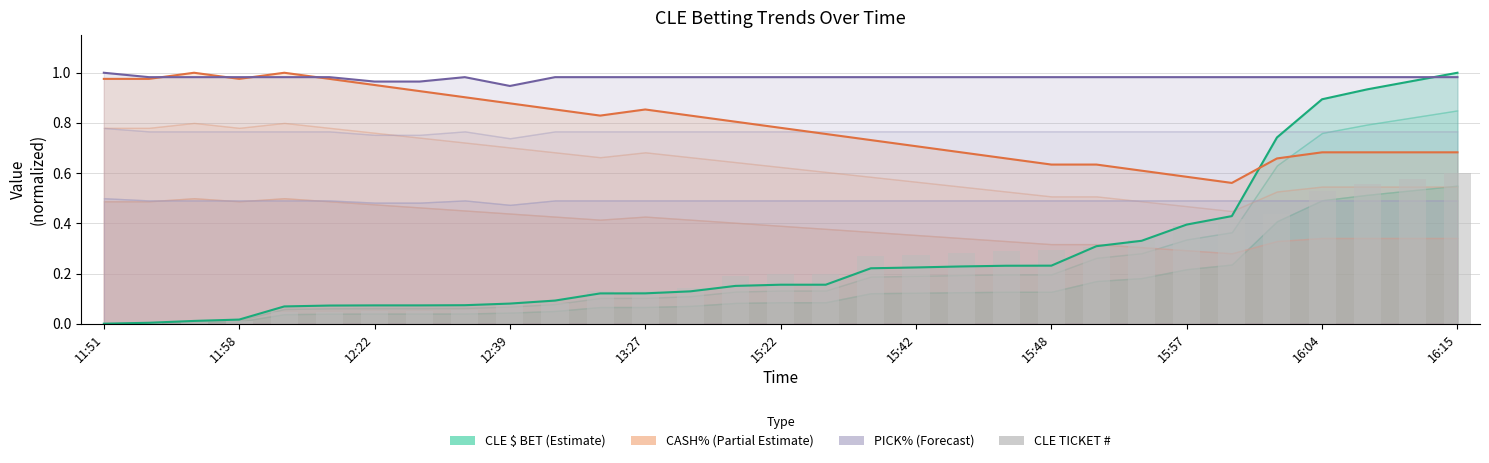

Is the value of CLE $ BET line at 21 greater than the value of CASH% line at 26?

No